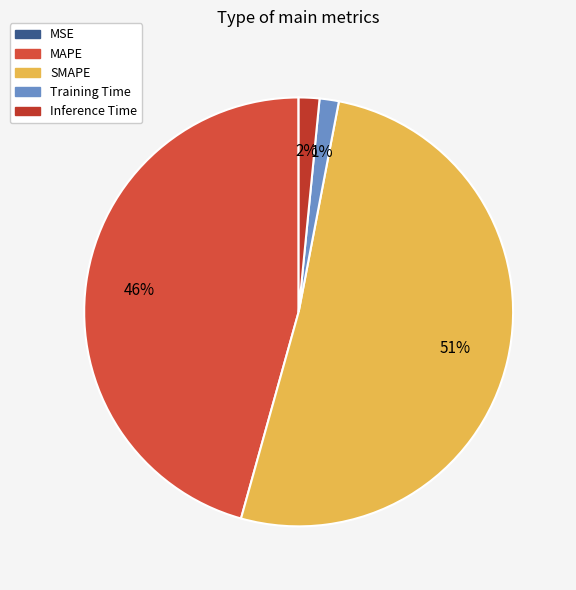

What is the change in value from SMAPE to Training Time?

-24.1